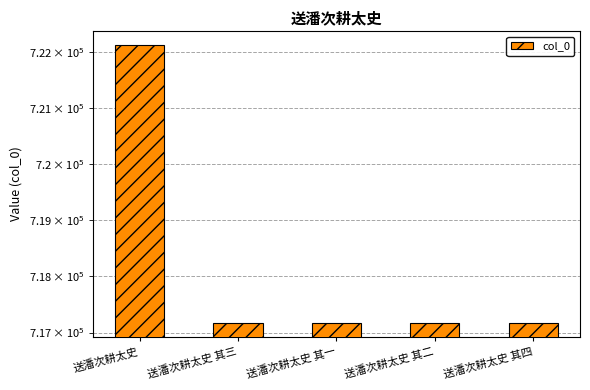

The value at 送潘次耕太史 其三 is 488952. True or false?

False